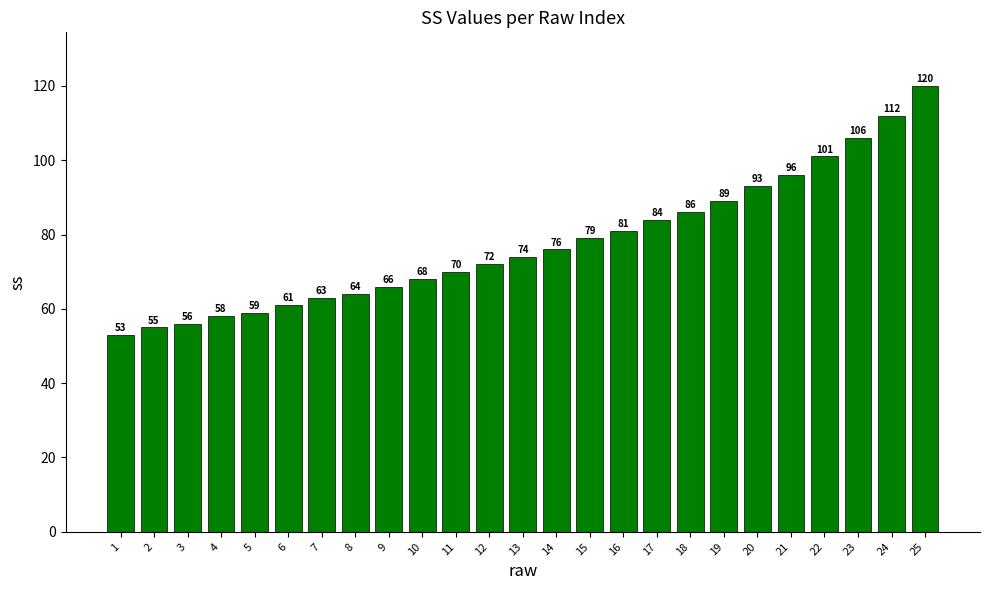

Reading left to right, transcribe all the data shown in this chart.

1=53	2=55	3=56	4=58	5=59	6=61	7=63	8=64	9=66	10=68	11=70	12=72	13=74	14=76	15=79	16=81	17=84	18=86	19=89	20=93	21=96	22=101	23=106	24=112	25=120